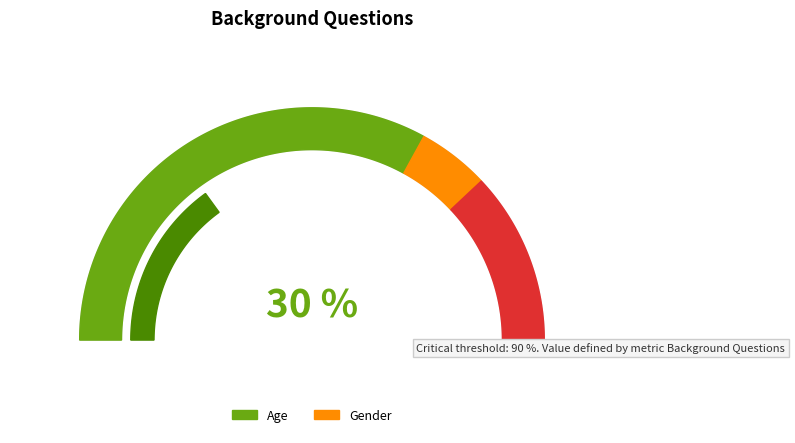

How much of the chart is everything except Gender?

100.0%